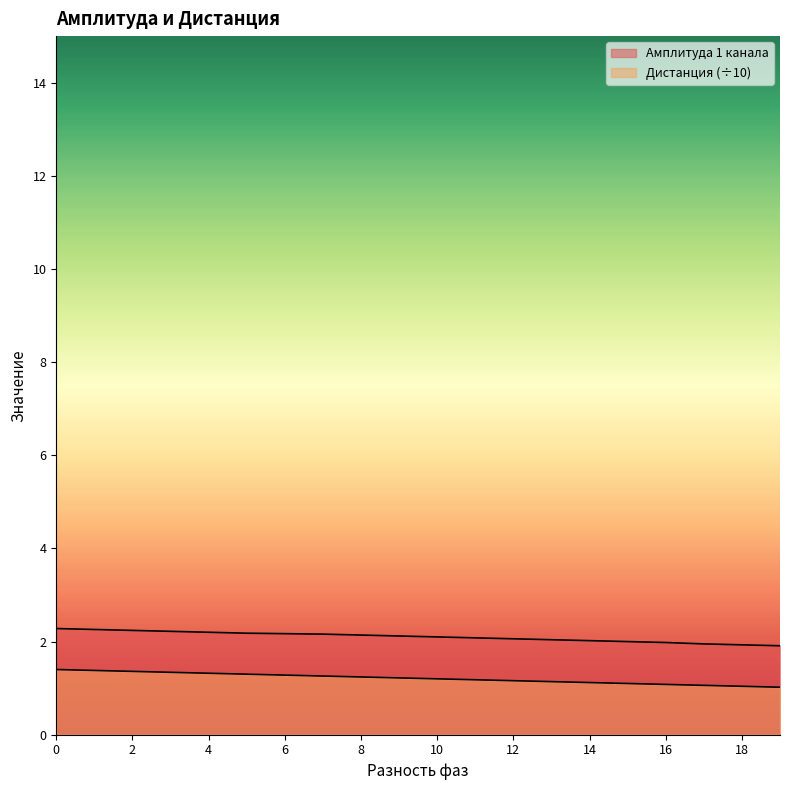

Which series has the largest range (max minus min)?

Дистанция